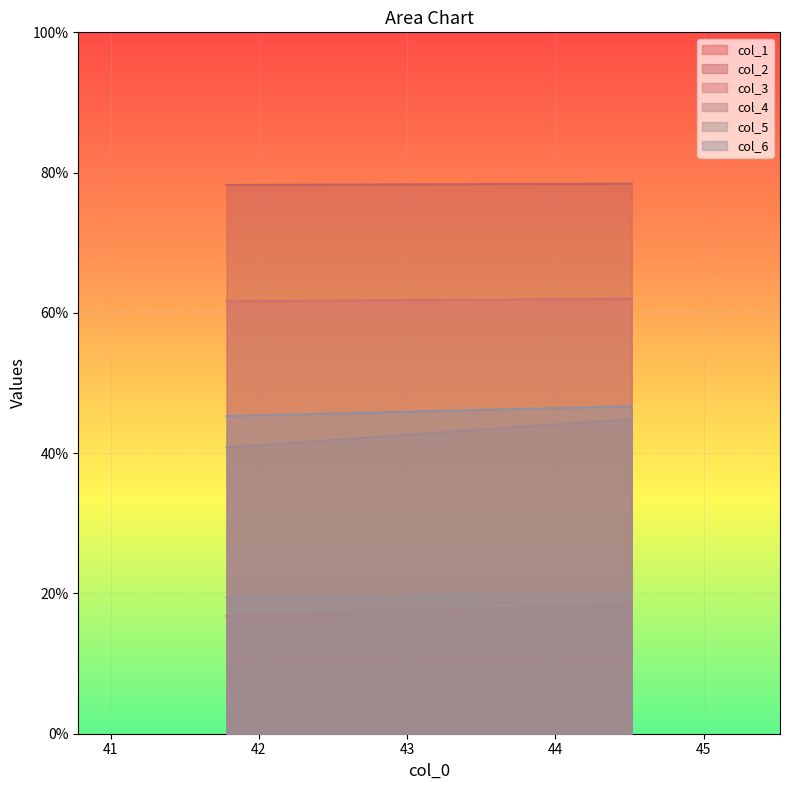

What position from the left is 41.78125?

1